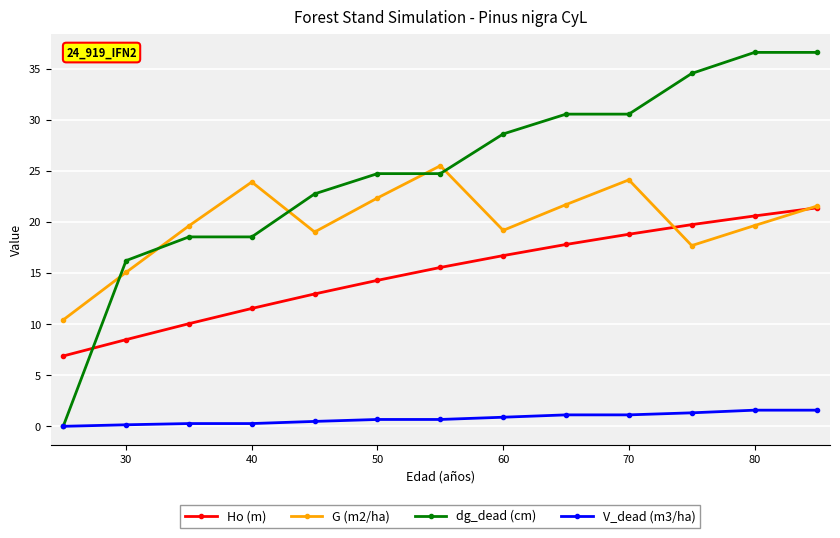

What is the minimum value for G (m2/ha)?

10.4